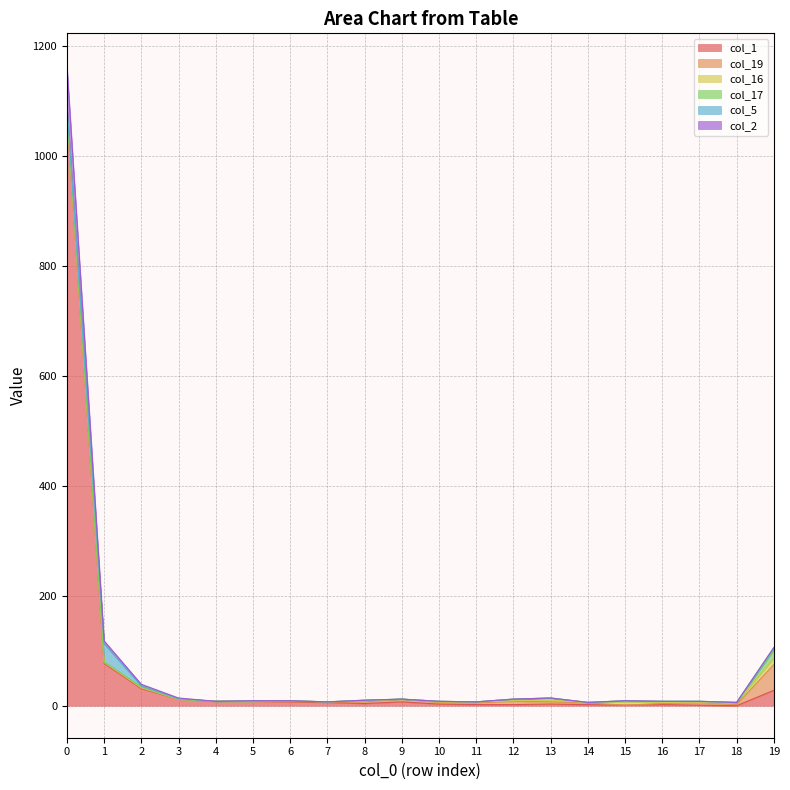

Reading right to left, extract all data points from this chart.

col_1: 28	0	1	2	1	2	3	2	2	3	7	4	6	7	8	8	12	31	77	1077
col_19: 47	2	4	2	0	3	4	6	3	3	5	3	1	1	0	0	0	1	2	1
col_16: 12	4	0	2	6	1	3	1	2	1	0	2	0	1	0	0	0	1	0	0
col_17: 14	0	3	2	2	0	4	3	0	1	0	1	0	0	0	0	0	1	1	6
col_5: 4	0	0	0	0	0	0	0	0	0	0	0	0	0	1	0	1	2	33	7
col_2: 1	0	0	0	0	0	0	0	0	0	0	0	0	0	0	0	1	3	5	74